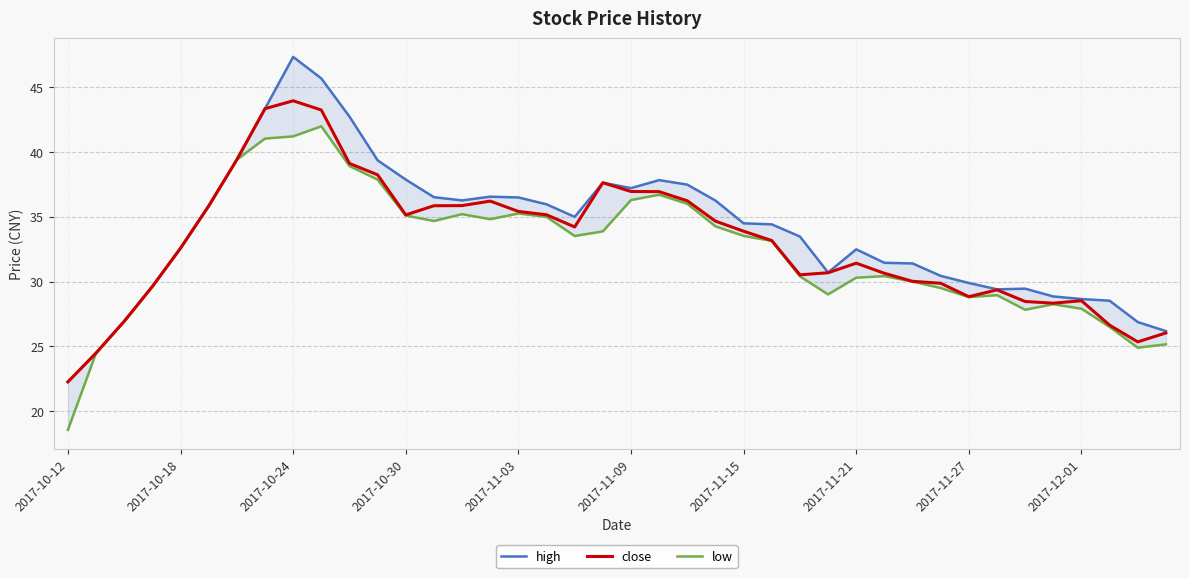

What is the total value across all series at 26?

94.4